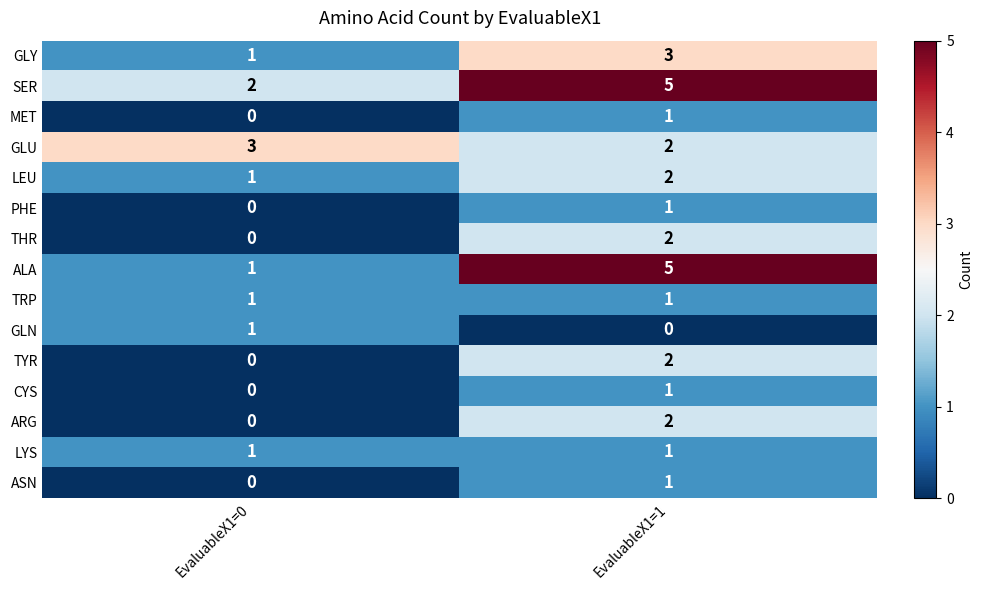

What is the average value of the SER series?

4